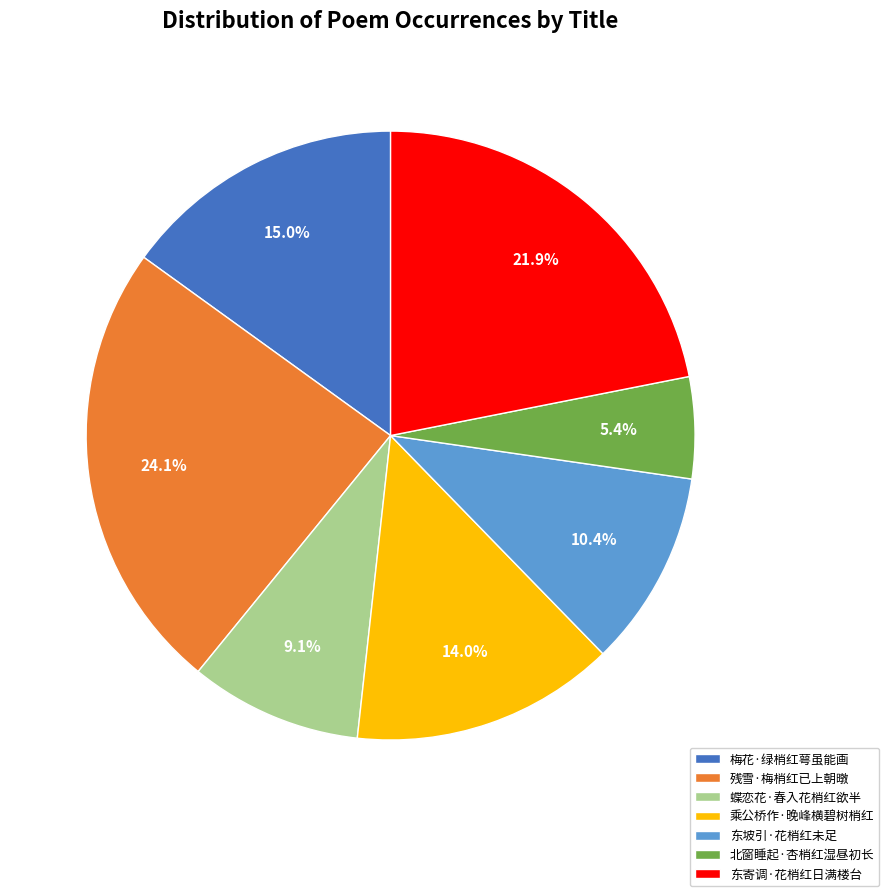

To the nearest percent, what is the difference between the 梅花·绿梢红萼虽能画 and 残雪·梅梢红已上朝暾 slice percentages?

9%